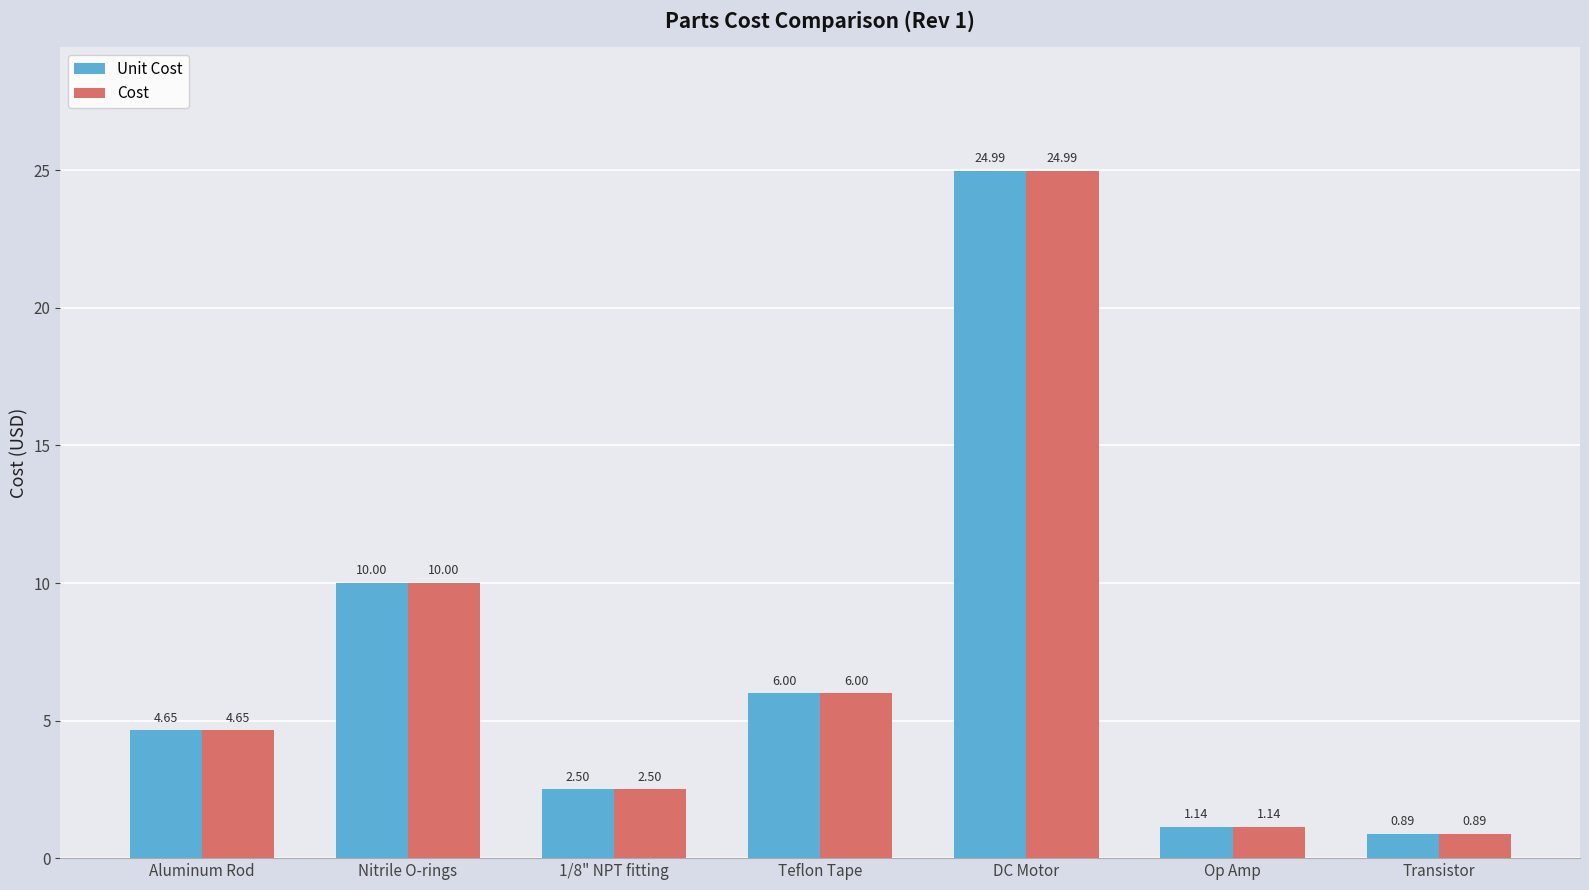

At how many categories does at least one series exceed 9?

2